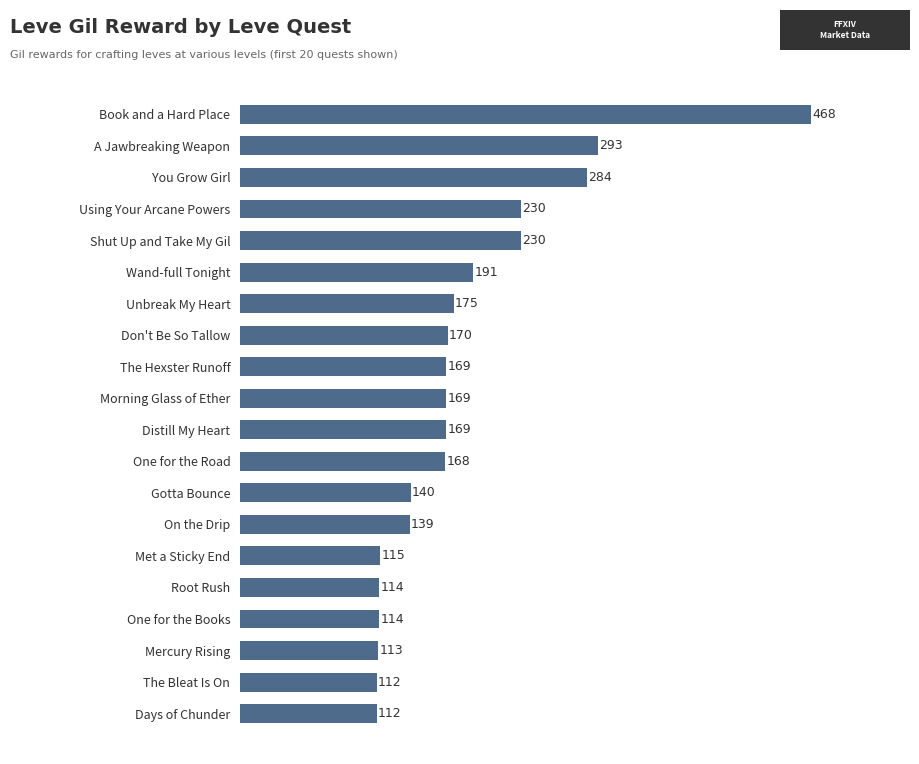

Reading top to bottom, list all the values displayed in this chart.

Book and a Hard Place=468	A Jawbreaking Weapon=293	You Grow Girl=284	Using Your Arcane Powers=230	Shut Up and Take My Gil=230	Wand-full Tonight=191	Unbreak My Heart=175	Don't Be So Tallow=170	The Hexster Runoff=169	Morning Glass of Ether=169	Distill My Heart=169	One for the Road=168	Gotta Bounce=140	On the Drip=139	Met a Sticky End=115	Root Rush=114	One for the Books=114	Mercury Rising=113	The Bleat Is On=112	Days of Chunder=112